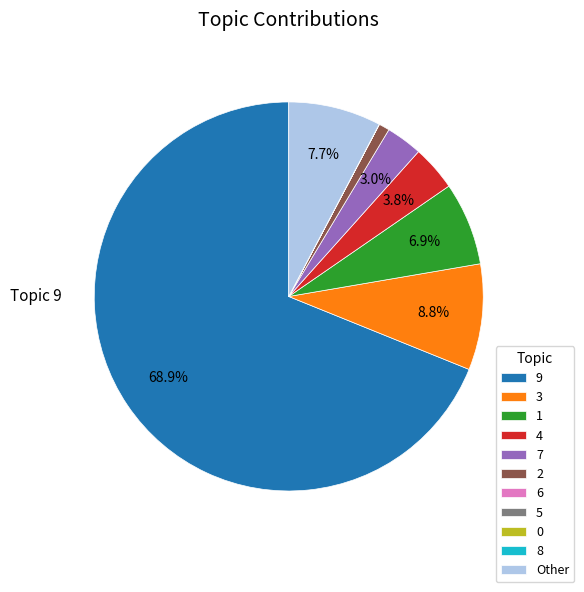

To the nearest percent, what is the average slice percentage?

9%